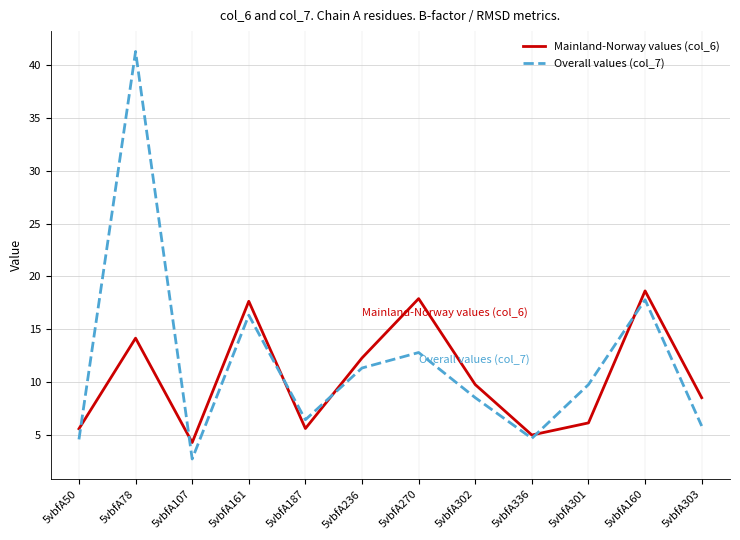

Which category has the lowest value in the Mainland-Norway values (col_6) series?

5vbfA107